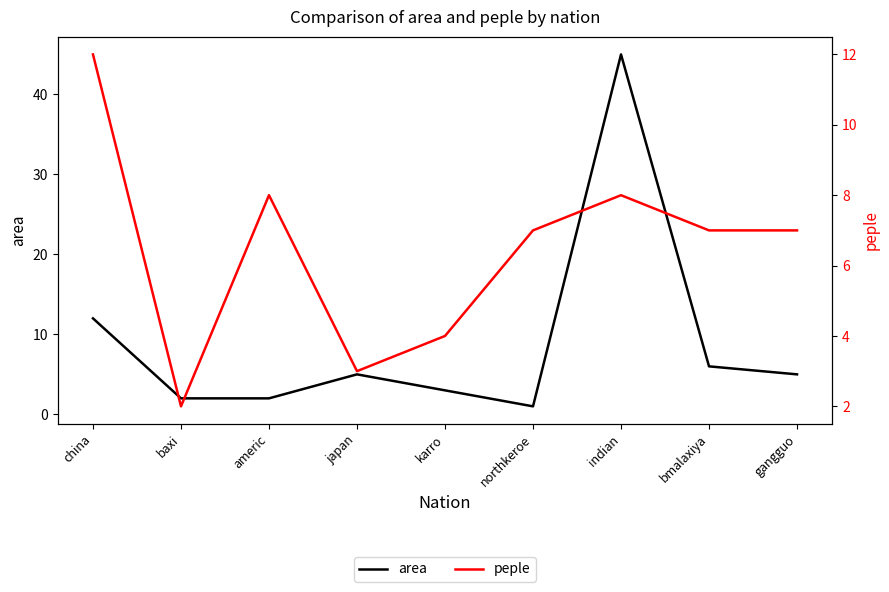

What position from the left is japan?

4